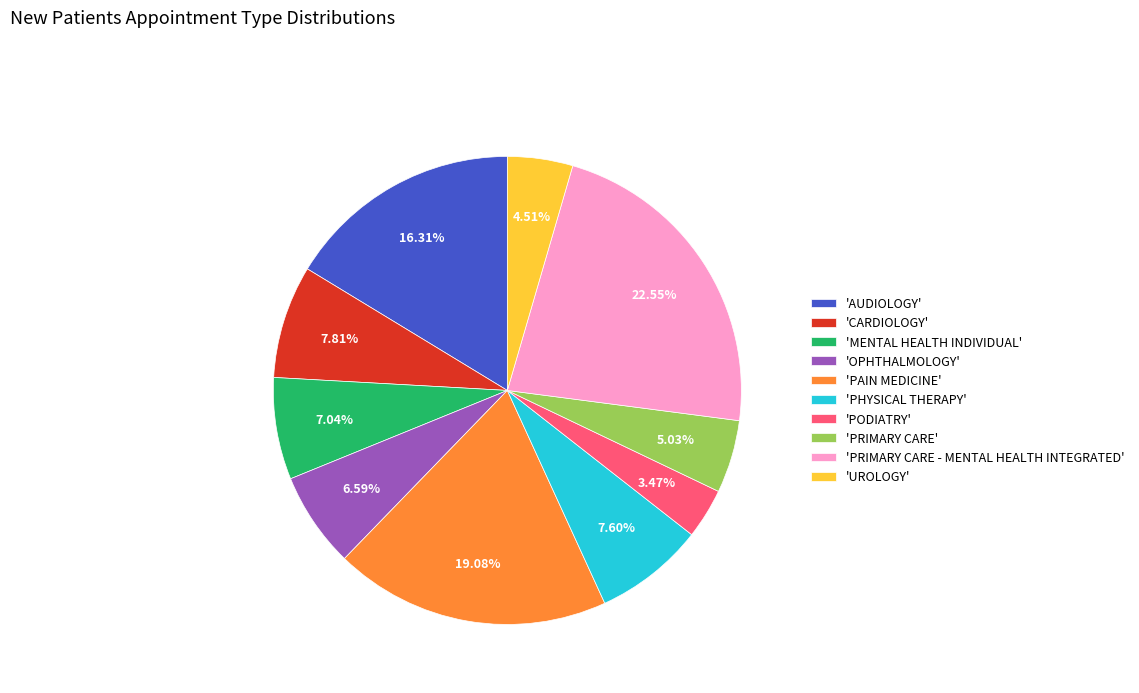

Is there a majority slice in this chart?

No